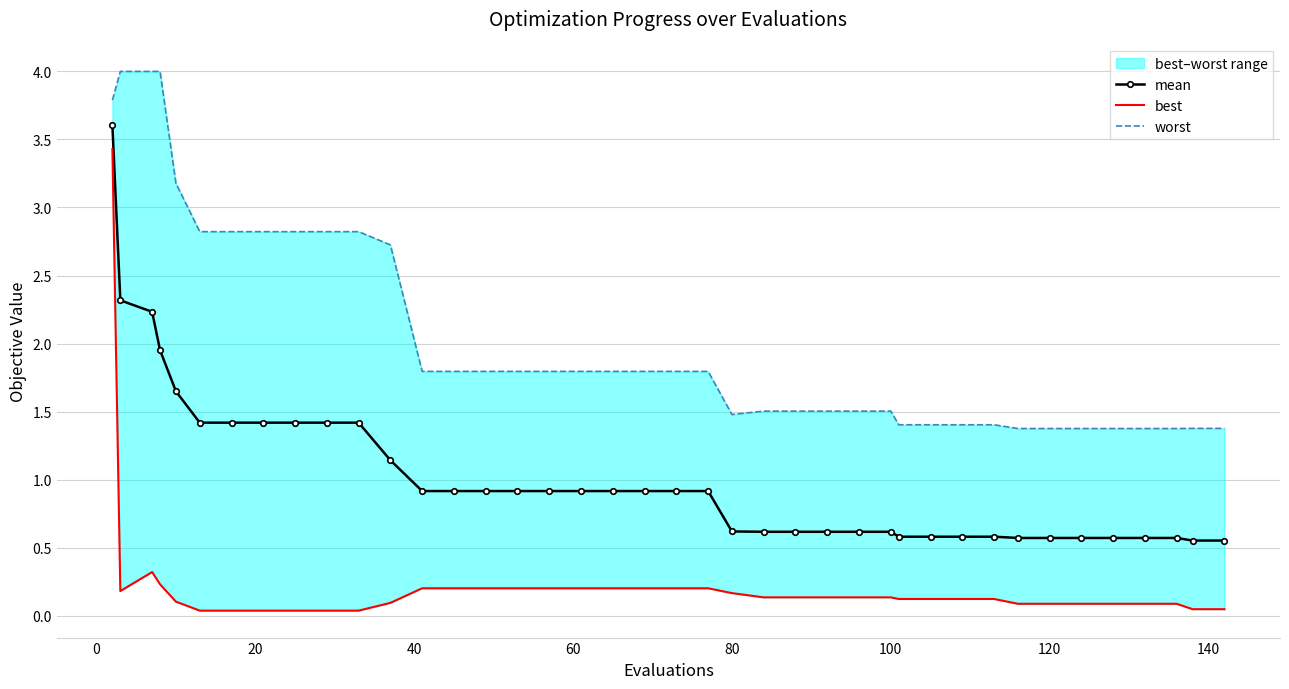

True or false: worst and best cross at least once.

False